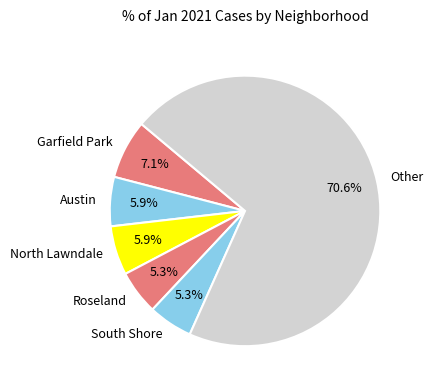

Which category has the biggest portion of the pie?

Other